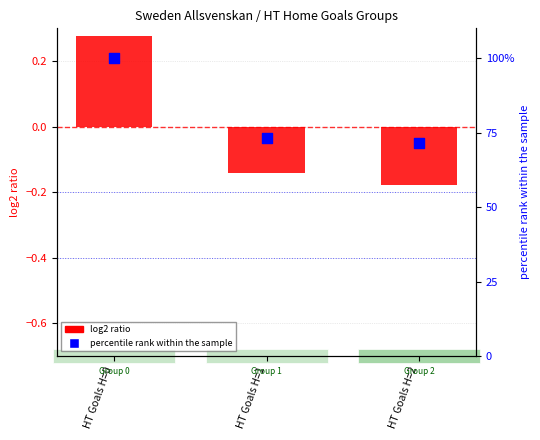

Is the value of log2 ratio at HT Goals H=0 greater than the value of percentile rank within the sample at HT Goals H=0?

No